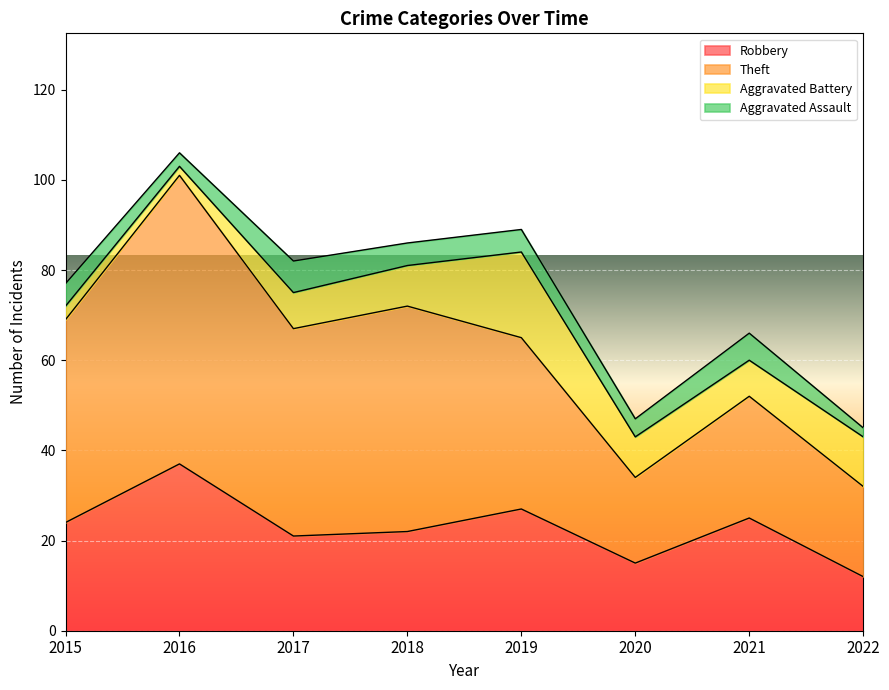

How many lines are shown in the chart?

4